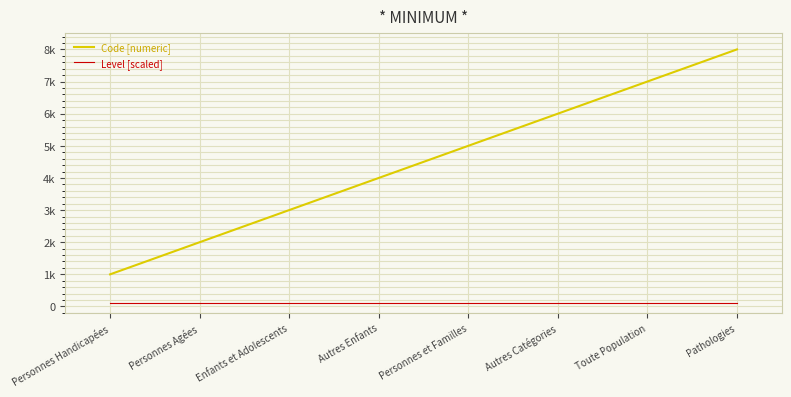

Is the value of Level [scaled] at Pathologies greater than the value of Code [numeric] at Autres Catégories?

No